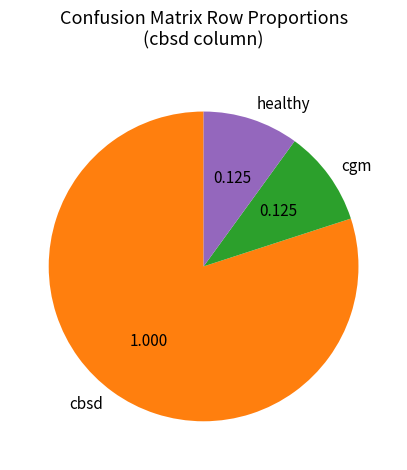

How many segments does this pie chart have?

3